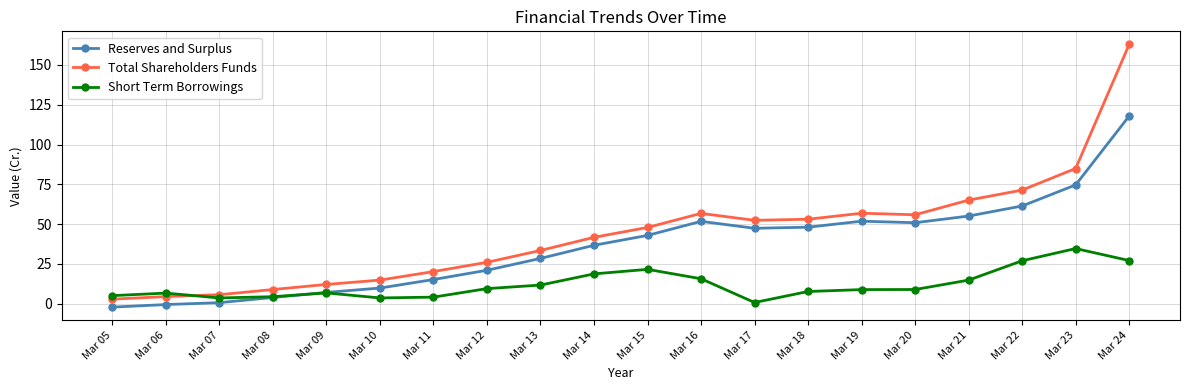

Where does the Short Term Borrowings series first go above 8?

Mar 12